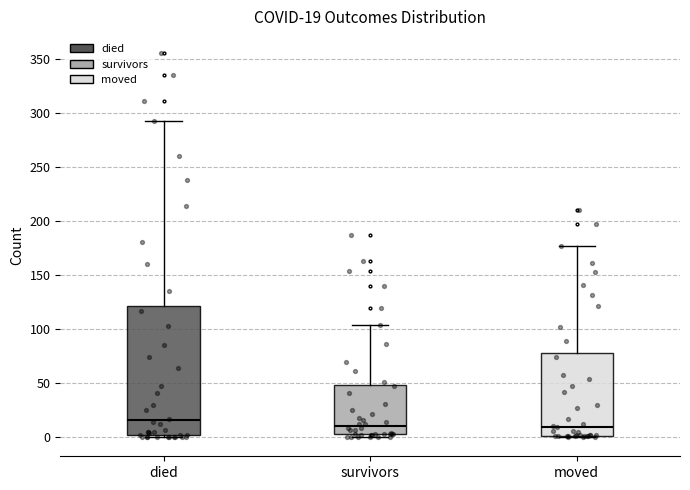

Which box has the highest median line?

died